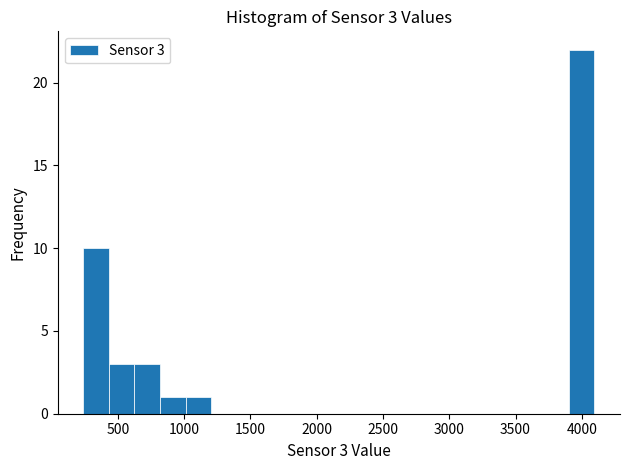

Read against the x-axis, roughly where is the centre of the tallest bar?

4000